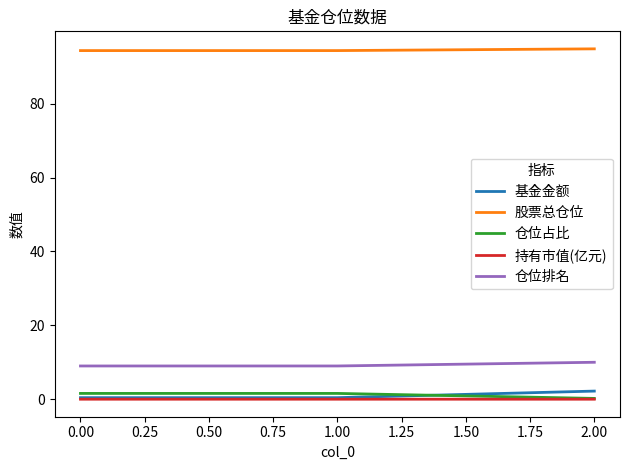

What is the lowest value of the 仓位排名 series?

9.0